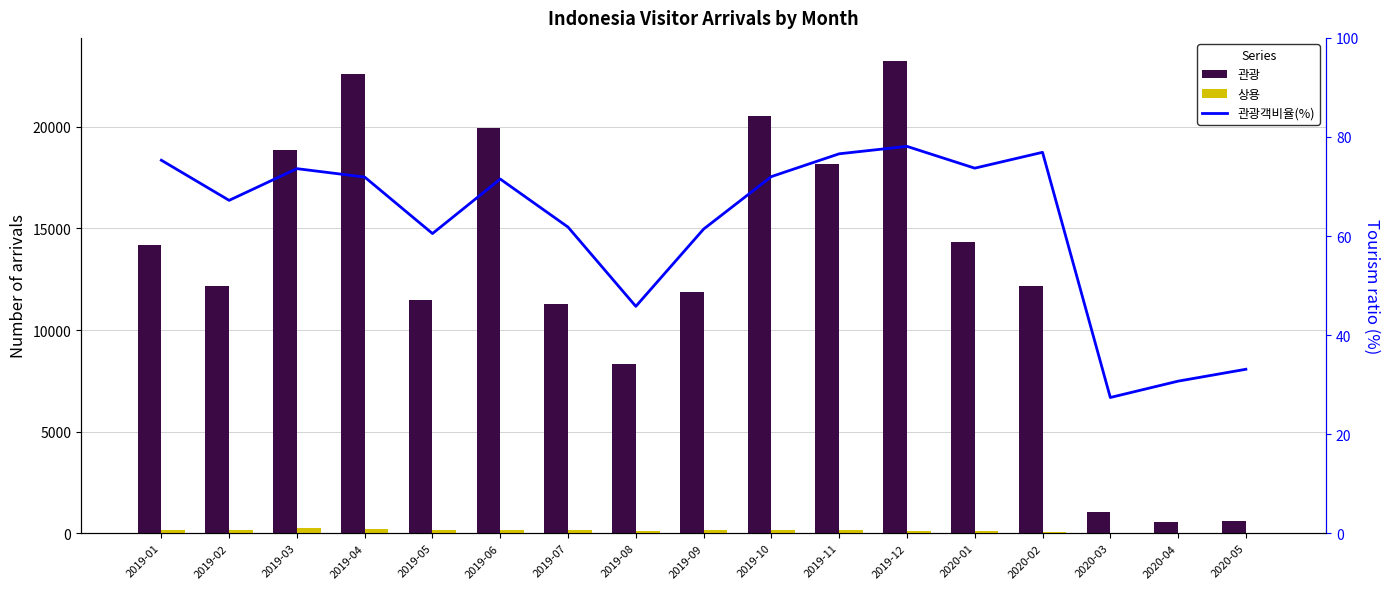

Reading right to left, extract all data points from this chart.

관광: 2020-05=581.0	2020-04=572.0	2020-03=1030.0	2020-02=12155.0	2020-01=14336.0	2019-12=23216.0	2019-11=18189.0	2019-10=20527.0	2019-09=11858.0	2019-08=8337.0	2019-07=11279.0	2019-06=19928.0	2019-05=11464.0	2019-04=22596.0	2019-03=18857.0	2019-02=12172.0	2019-01=14183.0
상용: 2020-05=3.0	2020-04=2.0	2020-03=6.0	2020-02=47.0	2020-01=98.0	2019-12=126.0	2019-11=142.0	2019-10=137.0	2019-09=149.0	2019-08=103.0	2019-07=146.0	2019-06=182.0	2019-05=154.0	2019-04=225.0	2019-03=242.0	2019-02=147.0	2019-01=136.0
관광객비율(%): 2020-05=33.1	2020-04=30.7	2020-03=27.4	2020-02=76.9	2020-01=73.7	2019-12=78.1	2019-11=76.6	2019-10=72.0	2019-09=61.4	2019-08=45.8	2019-07=61.8	2019-06=71.5	2019-05=60.5	2019-04=71.9	2019-03=73.6	2019-02=67.2	2019-01=75.3